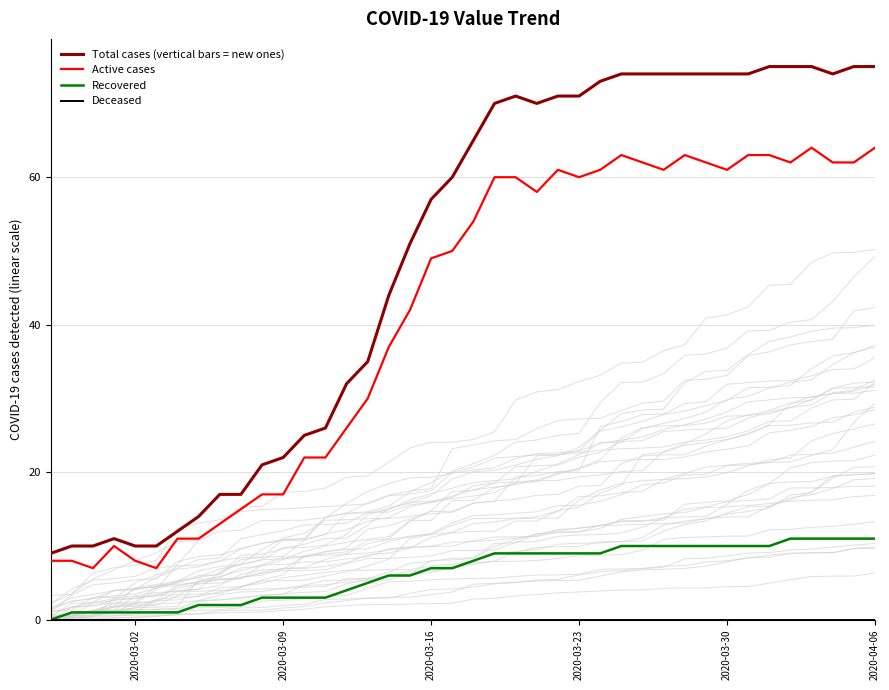

True or false: Recovered and Active cases intersect in this chart.

False